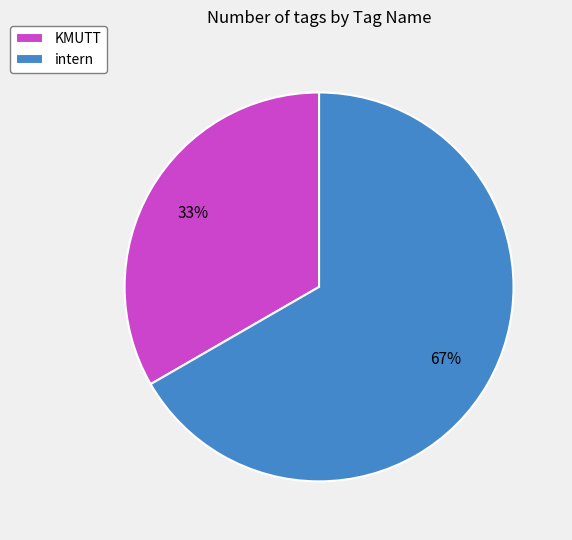

What is the ratio of the value at intern to the value at KMUTT?

2.0